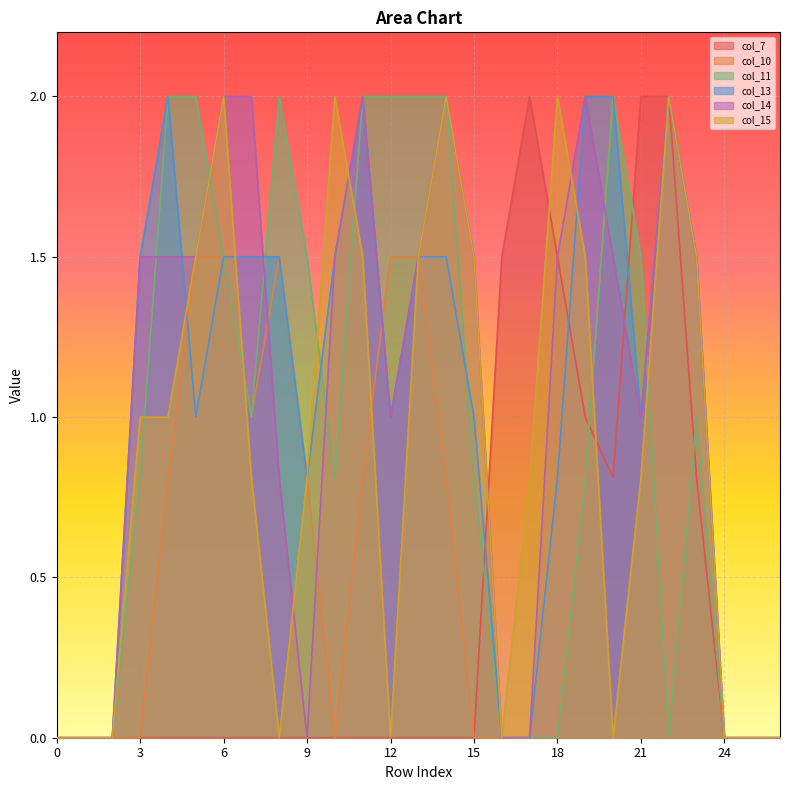

At how many categories does at least one series exceed 1?

21